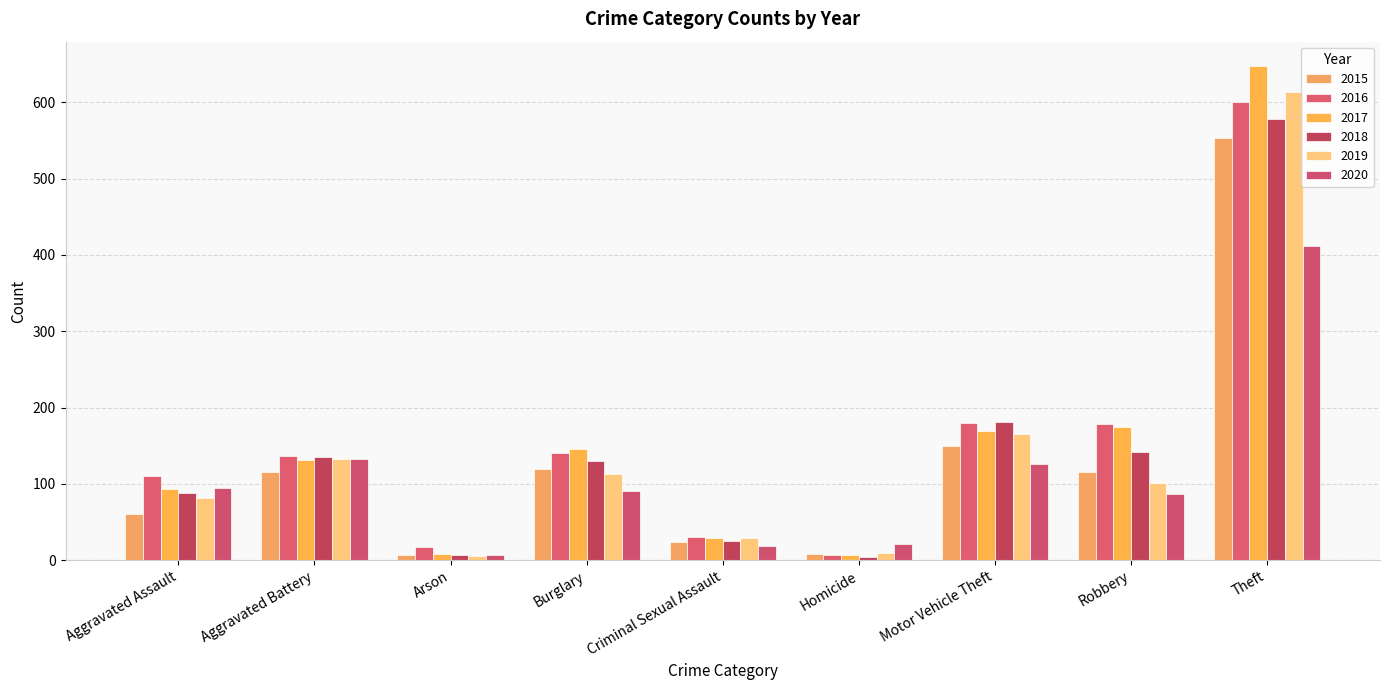

Is the value of 2020 at Homicide greater than the value of 2019 at Homicide?

Yes